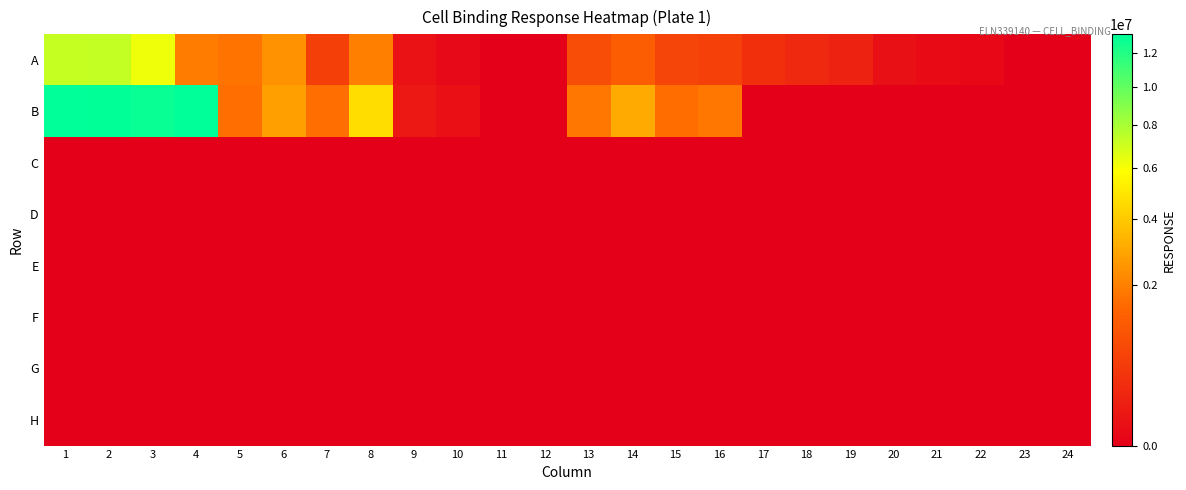

How many data points does each series have?

24